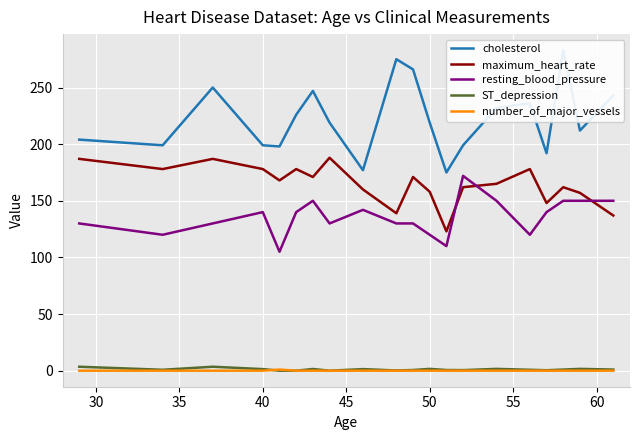

How many data points in ST_depression are above 1?

8